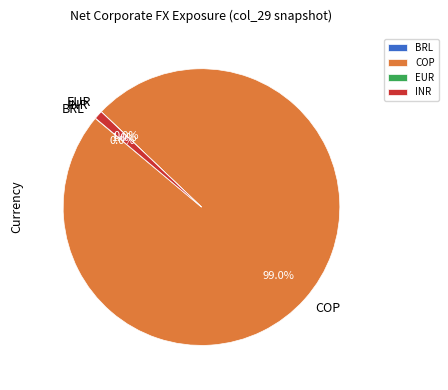

Which slice is the largest?

COP